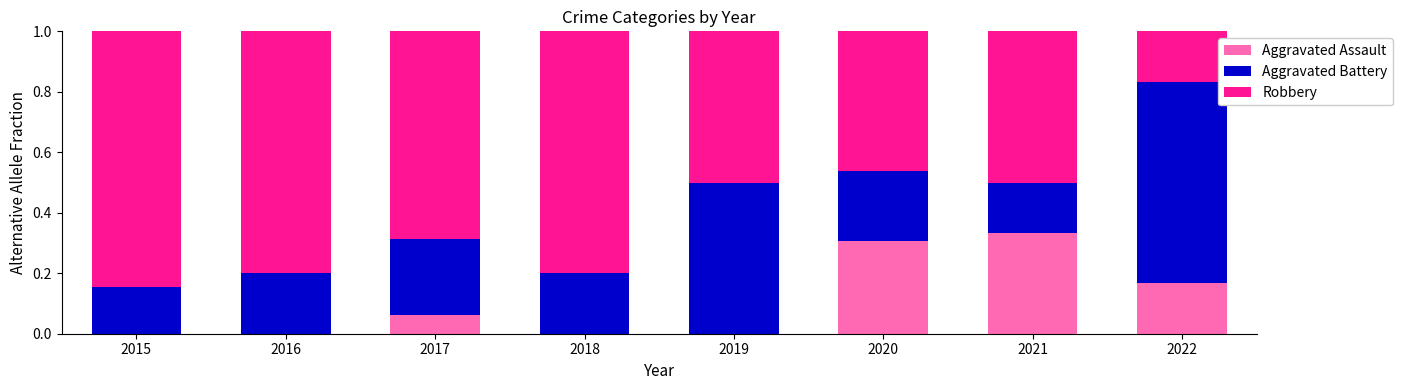

The value of Aggravated Assault at 2016 is 0.1. True or false?

False